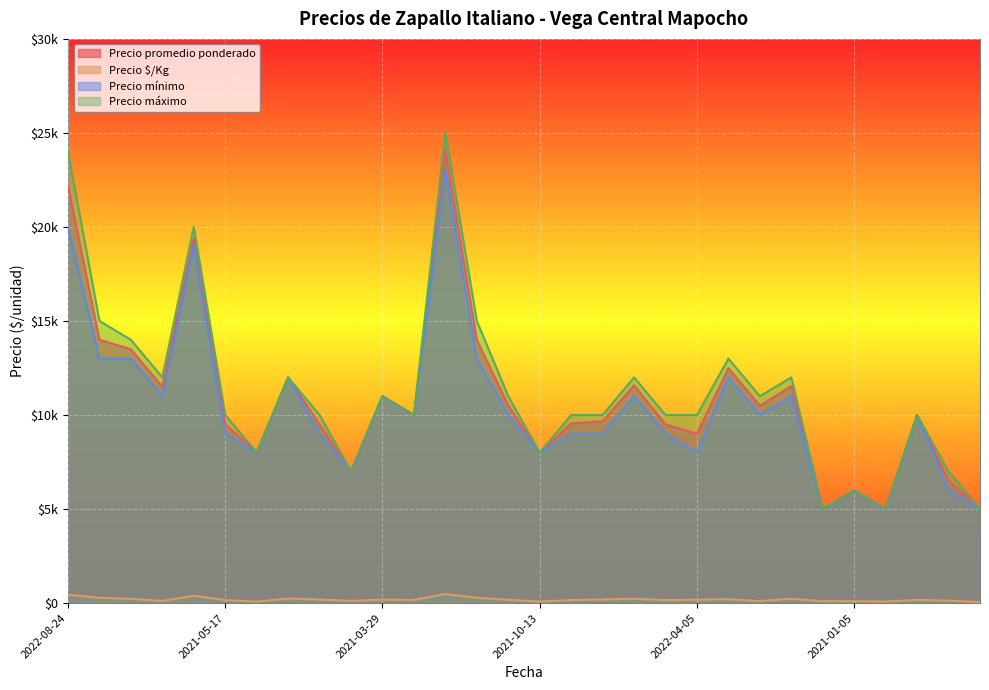

Does the chart display data point markers on the line(s)?

No